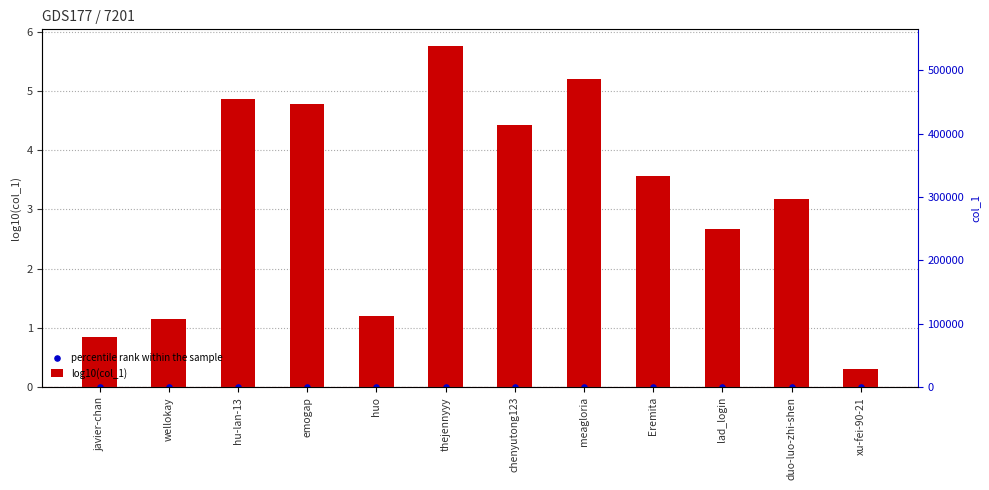

Is the value of percentile rank within the sample at xu-fei-90-21 greater than the value of log10(col_1) at duo-luo-zhi-shen?

No